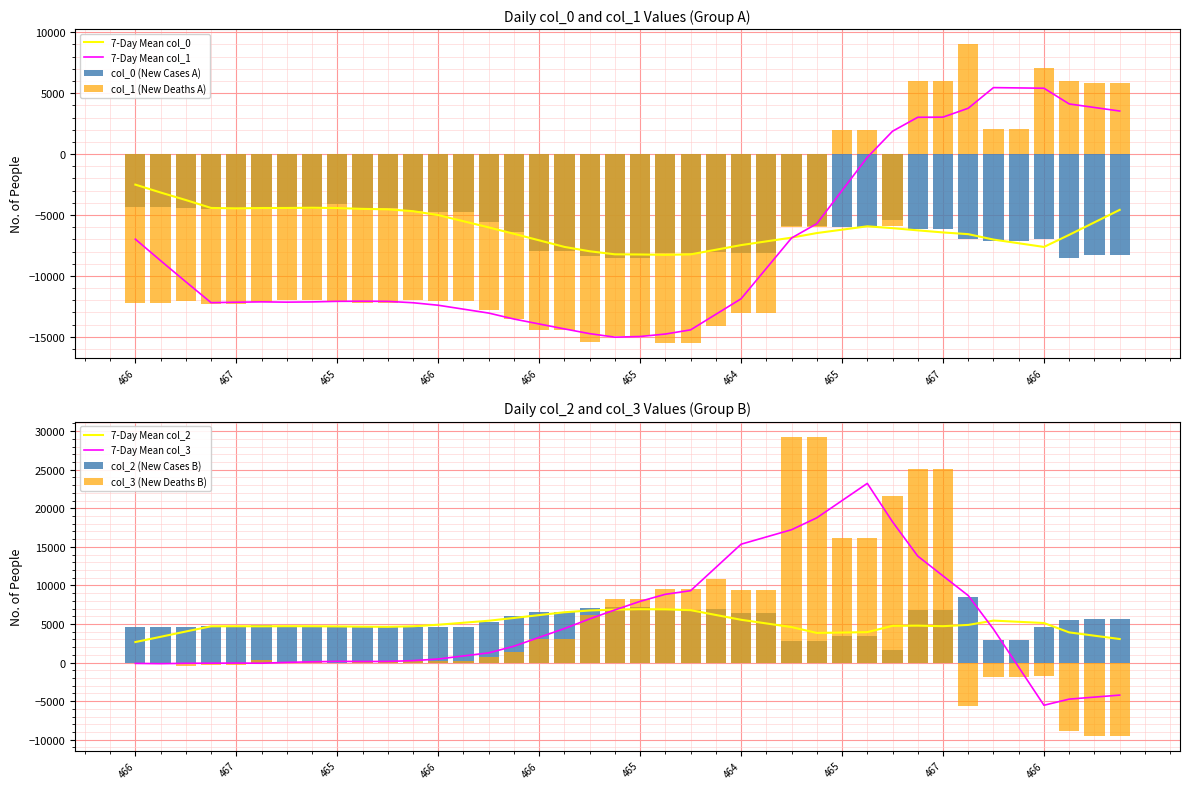

What is the spread (max minus min) of values at 466?

16906